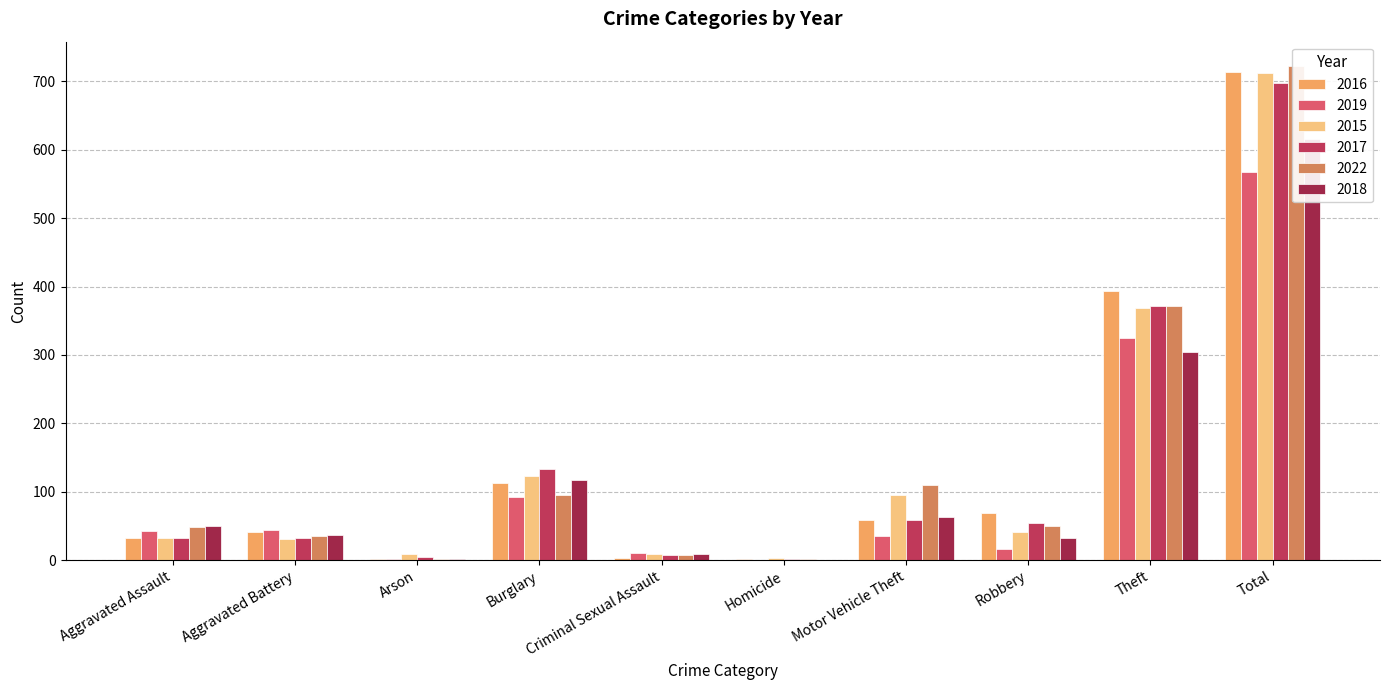

Which has a higher value, Aggravated Assault or Burglary?

Burglary